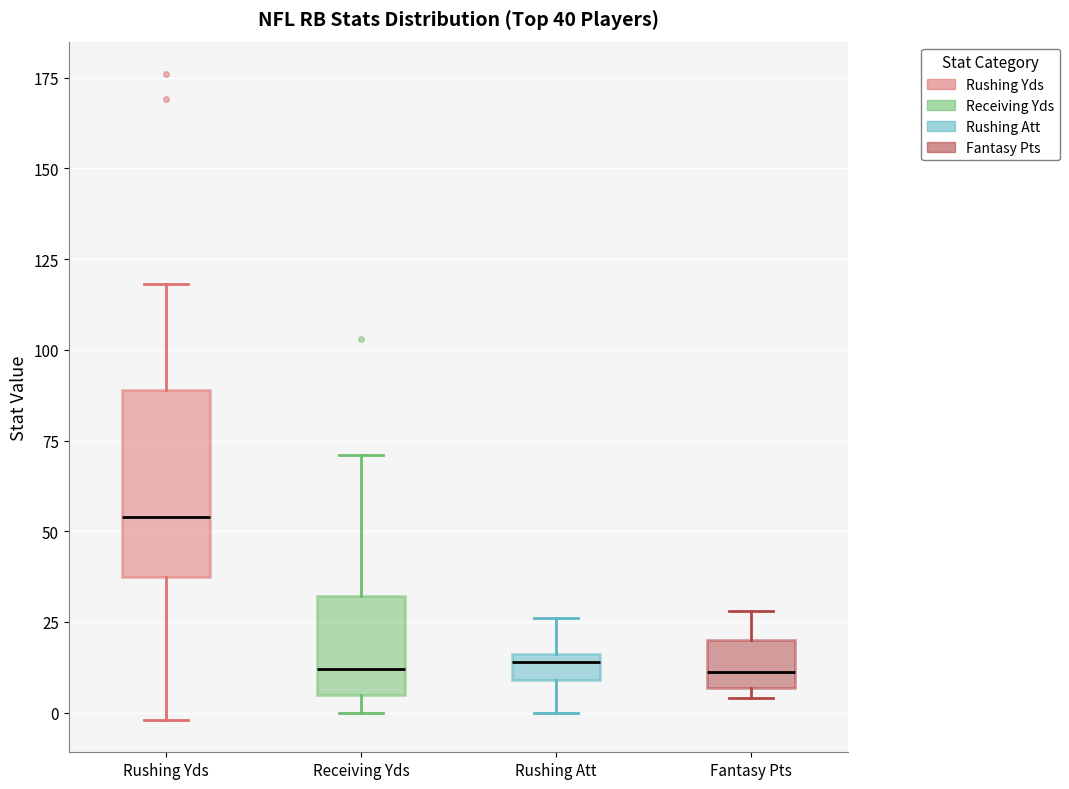

Which box's median line is the highest?

Rushing Yds